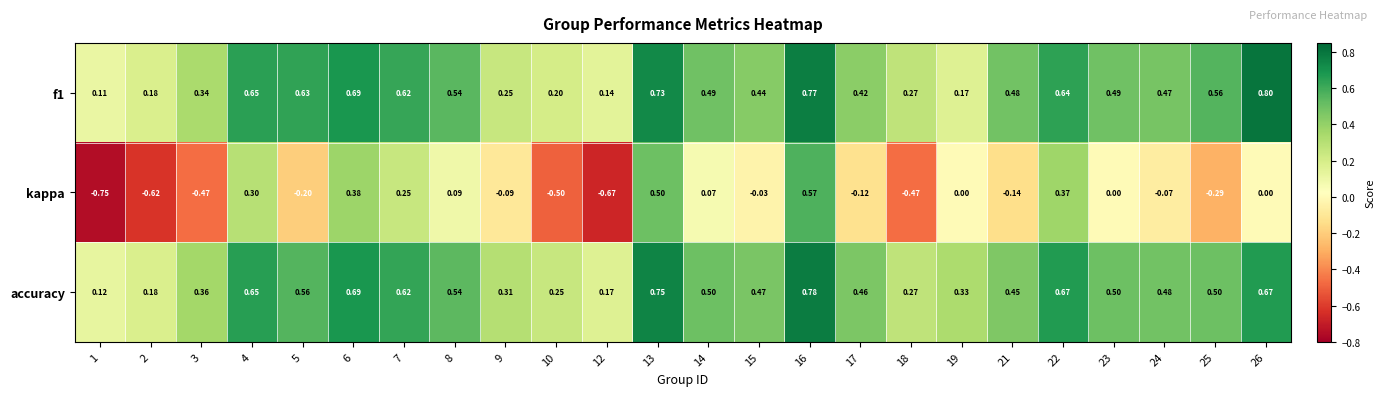

Which series has the widest spread of values?

kappa